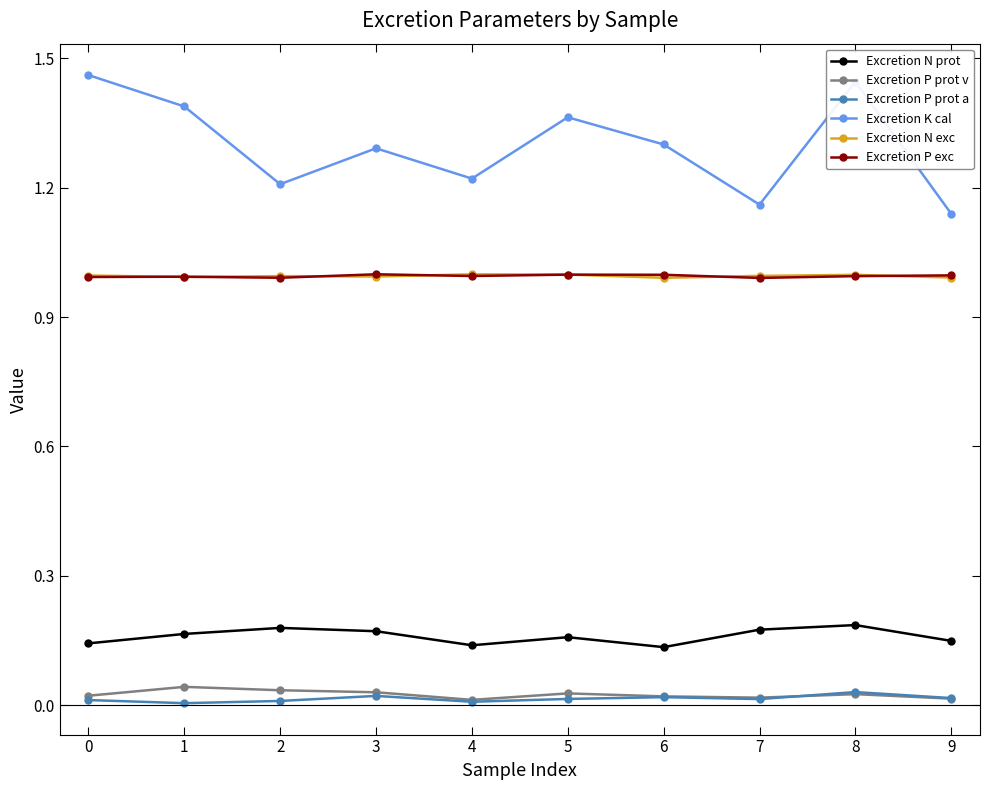

Which series has the largest range (max minus min)?

Excretion K cal